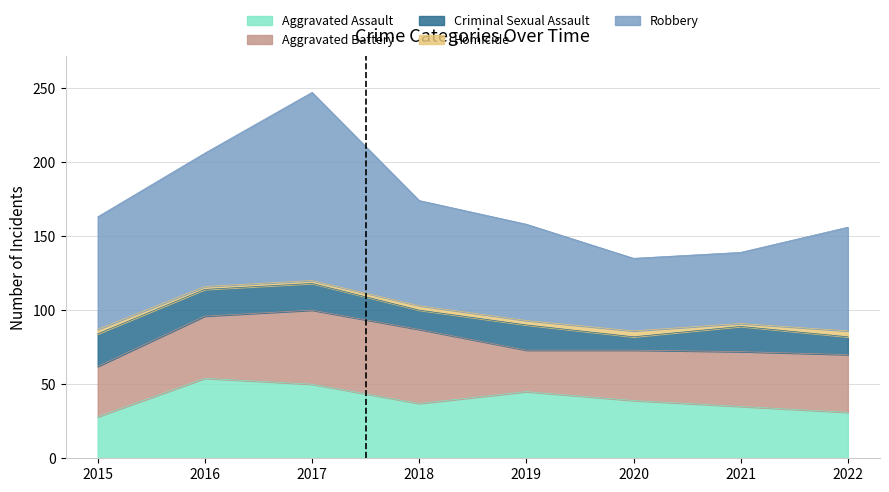

What is the value of the Homicide point at the 8th from the left?

4